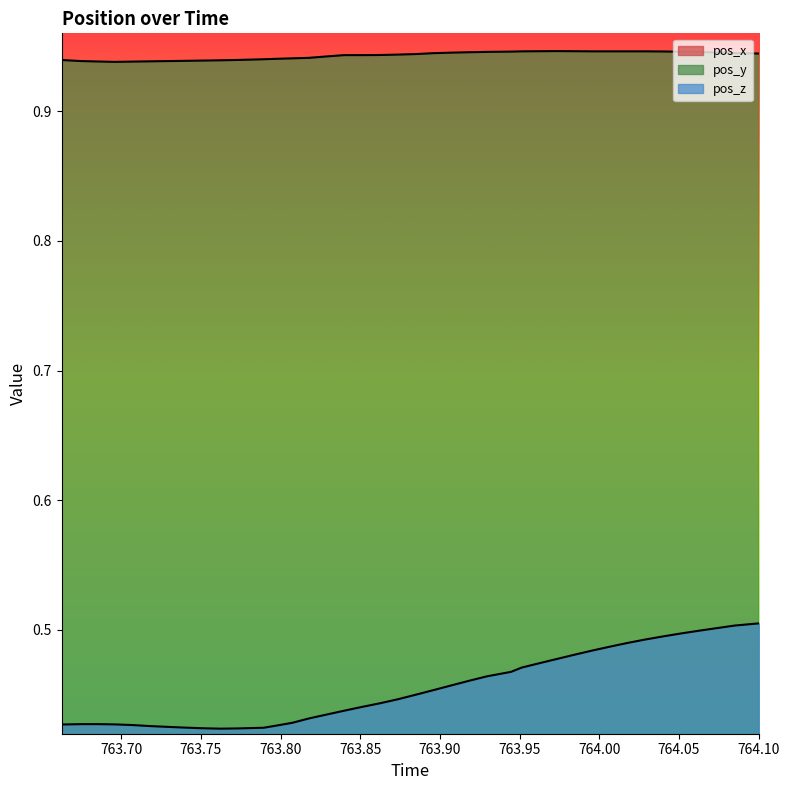

What is the sum of all pos_x values?

8.7